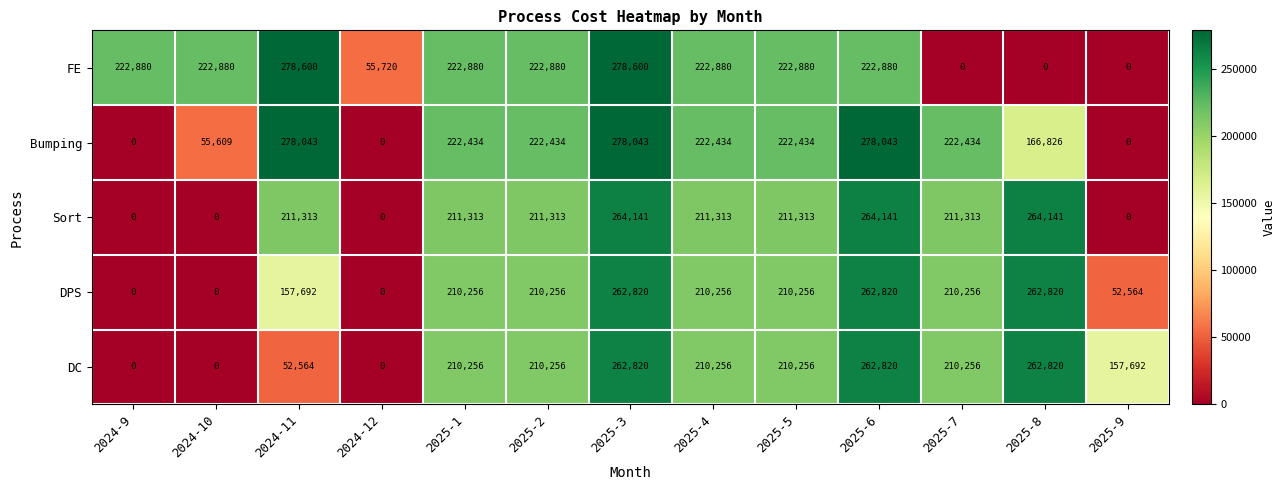

At which category is the sum across all series the highest?

2025-3